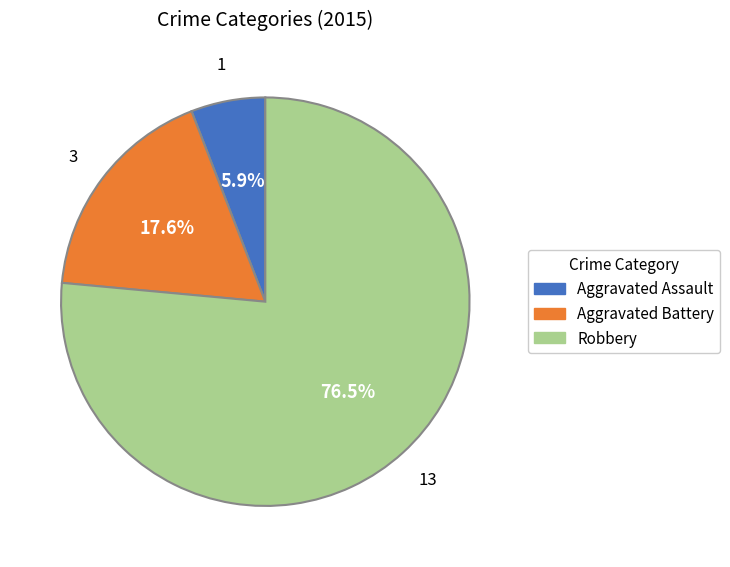

To the nearest percent, what is the combined percentage of Aggravated Assault and Aggravated Battery?

24%